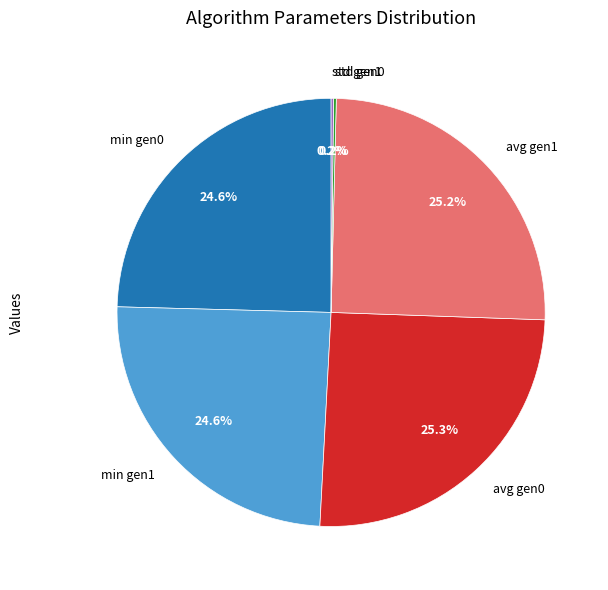

Combined, do avg gen1 and min gen0 account for over 50%?

No